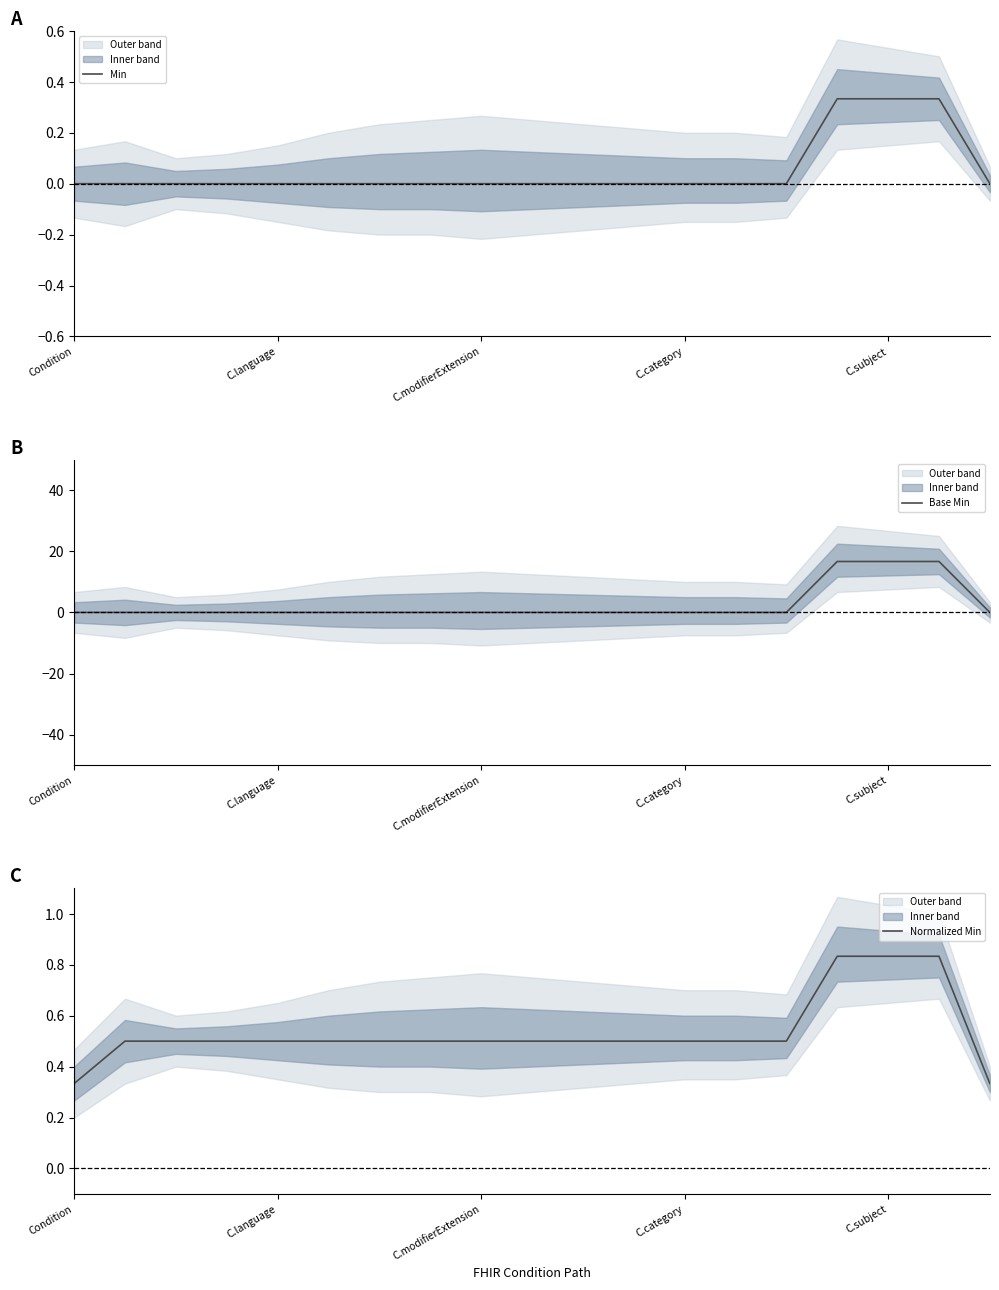

True or false: Min and Normalized Min cross at least once.

False